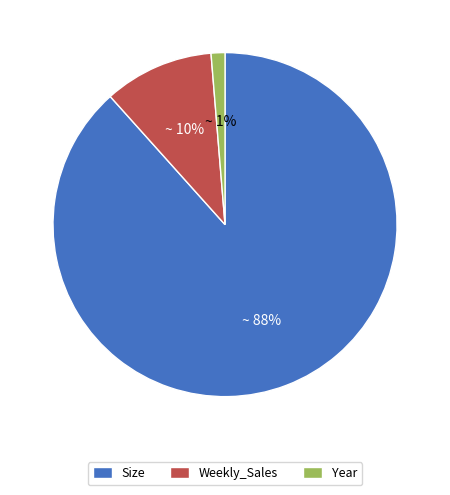

True or false: Weekly_Sales accounts for 1% of the total.

False